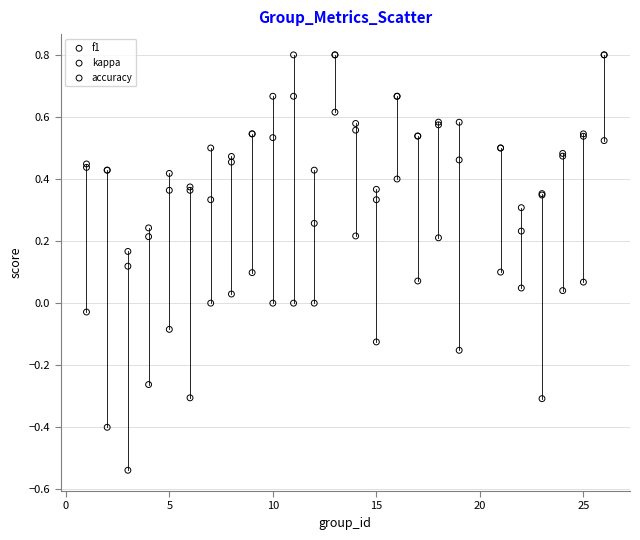

What are all the series names shown in the legend?

f1, kappa, accuracy